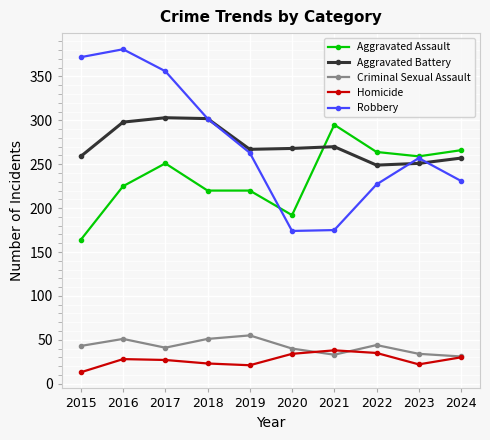

What is the smallest value displayed?

13